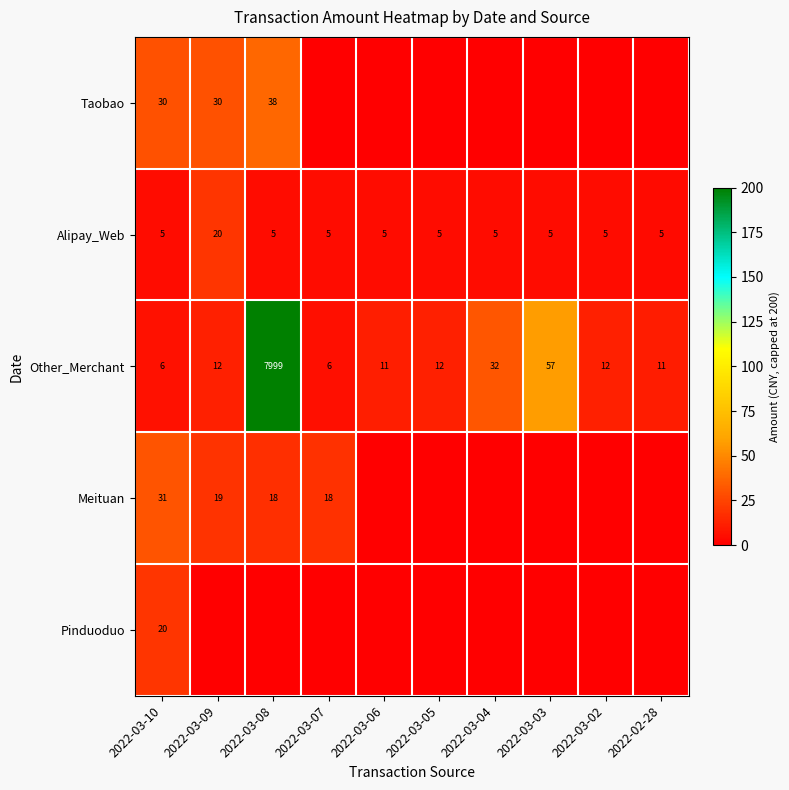

Count the number of categories in the chart.

10